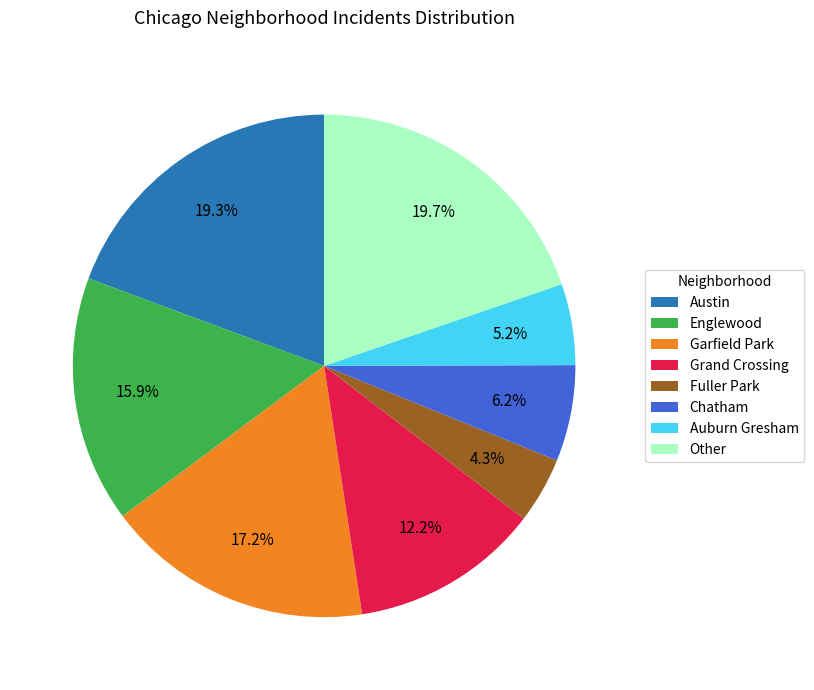

Between Auburn Gresham and Austin, which is larger?

Austin